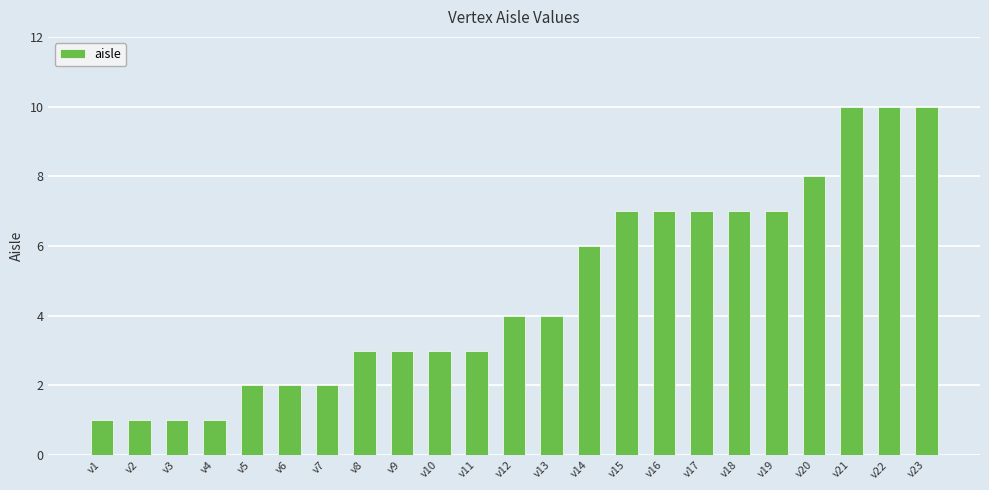

What is the value of the 12th bar from the left?

4